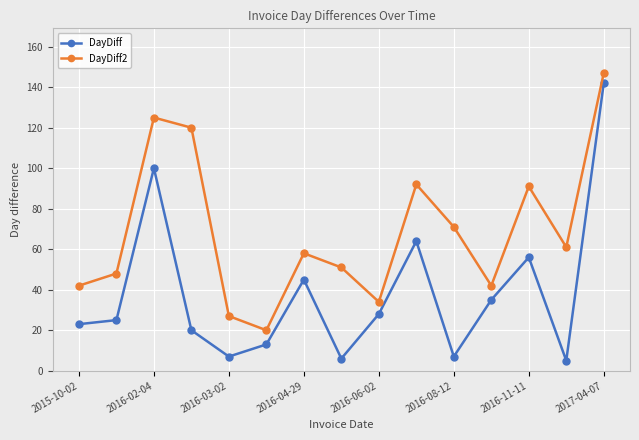

What is the value of the DayDiff point at the 15th from the left?

142